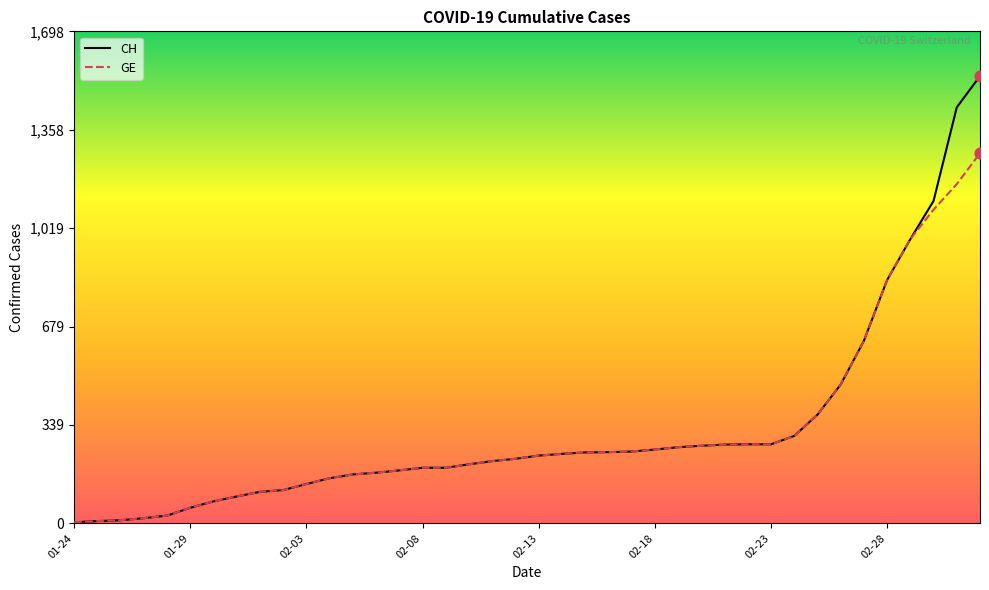

Which series has the largest range (max minus min)?

CH